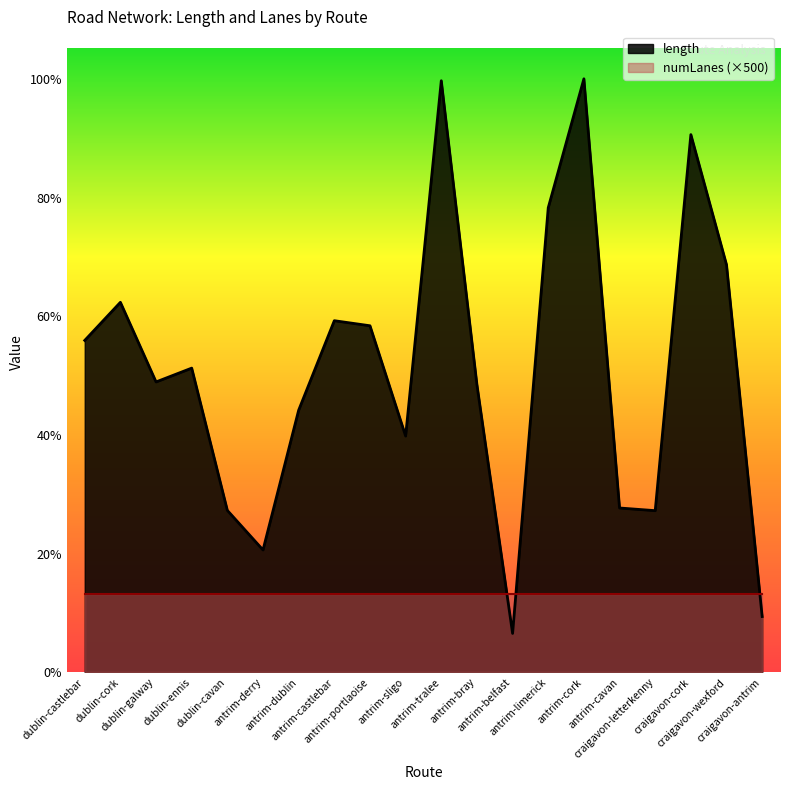

The chart shows a value of 217.3 at antrim-derry. True or false?

False